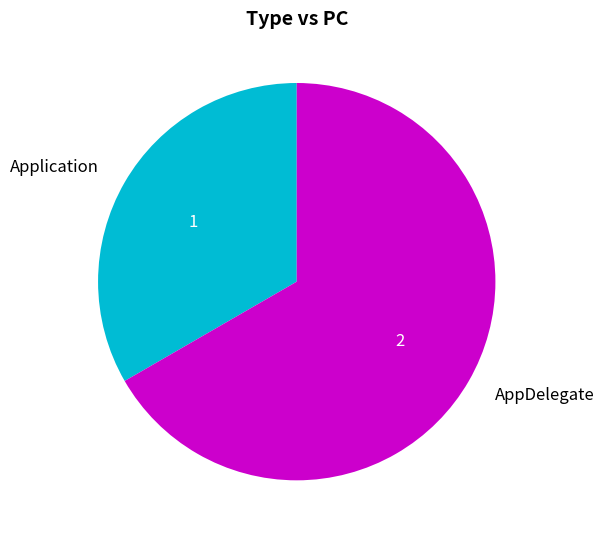

Which slice is the smallest?

Application